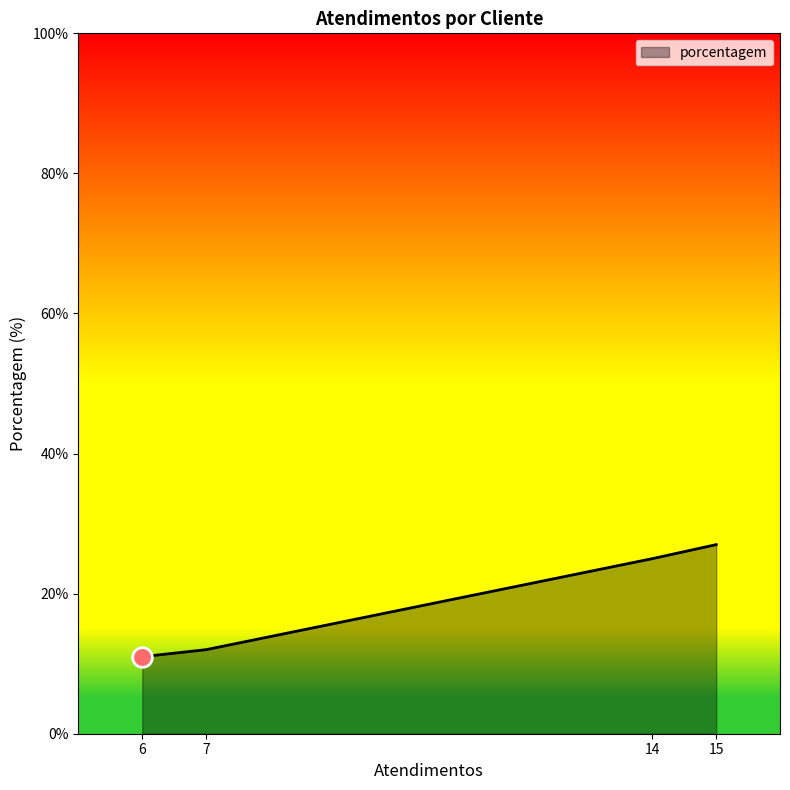

What is the ratio of the value at 6 to the value at 15?

0.4